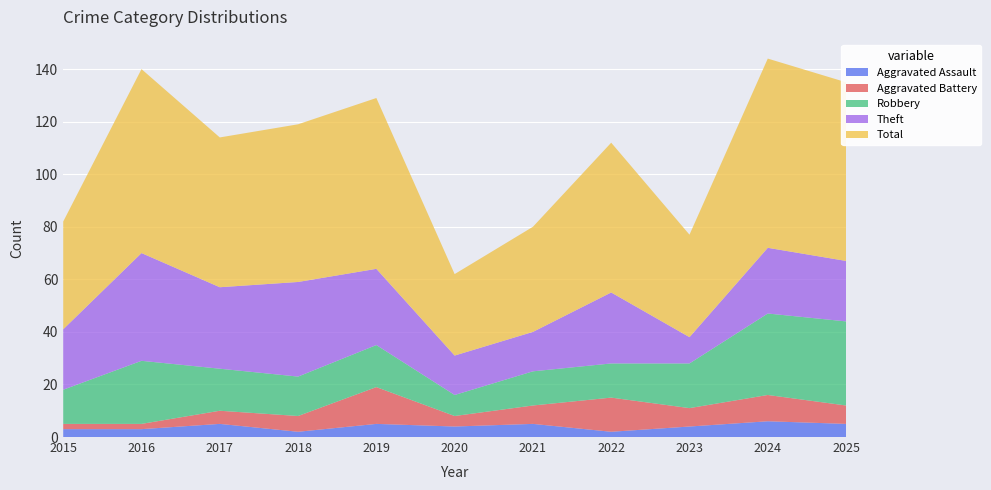

Reading right to left, what are all the values shown in this chart?

Aggravated Assault: 2025=5	2024=6	2023=4	2022=2	2021=5	2020=4	2019=5	2018=2	2017=5	2016=3	2015=3
Aggravated Battery: 2025=7	2024=10	2023=7	2022=13	2021=7	2020=4	2019=14	2018=6	2017=5	2016=2	2015=2
Robbery: 2025=32	2024=31	2023=17	2022=13	2021=13	2020=8	2019=16	2018=15	2017=16	2016=24	2015=13
Theft: 2025=23	2024=25	2023=10	2022=27	2021=15	2020=15	2019=29	2018=36	2017=31	2016=41	2015=23
Total: 2025=68	2024=72	2023=39	2022=57	2021=40	2020=31	2019=65	2018=60	2017=57	2016=70	2015=41